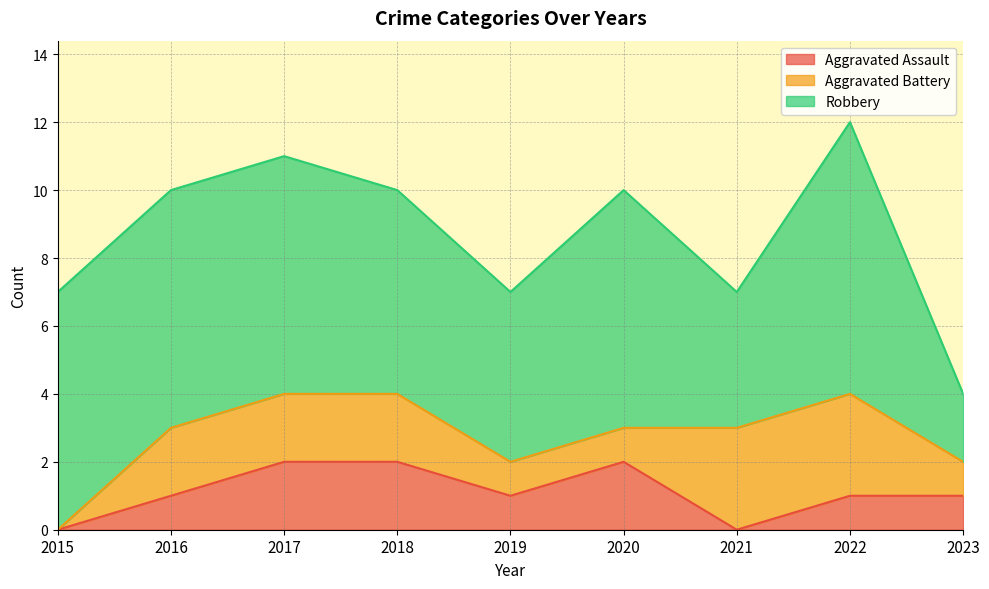

Where is Aggravated Assault nearest to the value 1?

2016